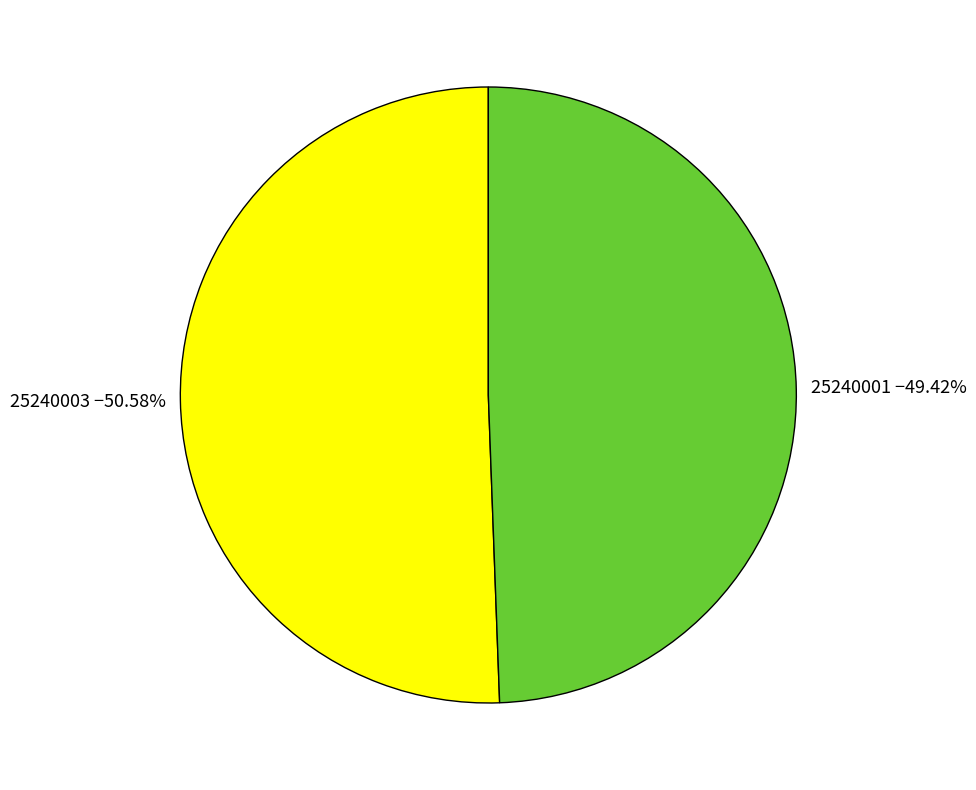

Is there a majority slice in this chart?

Yes